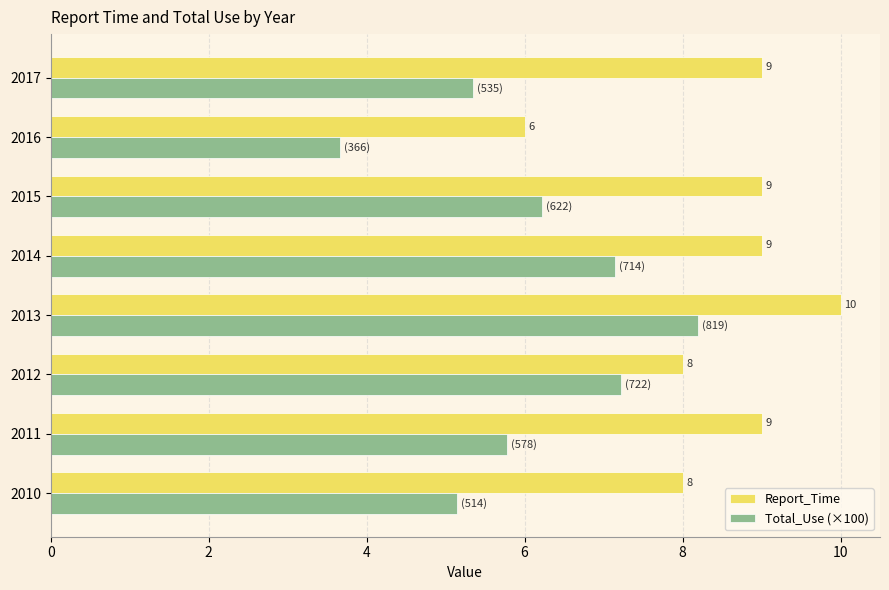

Which series has the largest total across all categories?

Report_Time